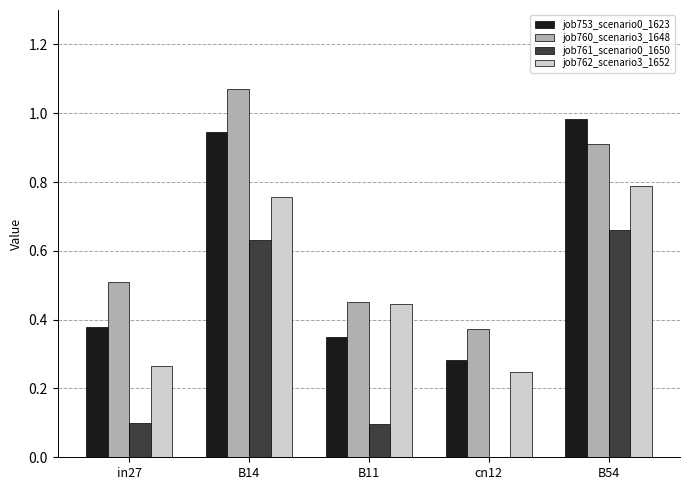

What is the difference between the job762_scenario3_1652 values at B54 and cn12?

0.5